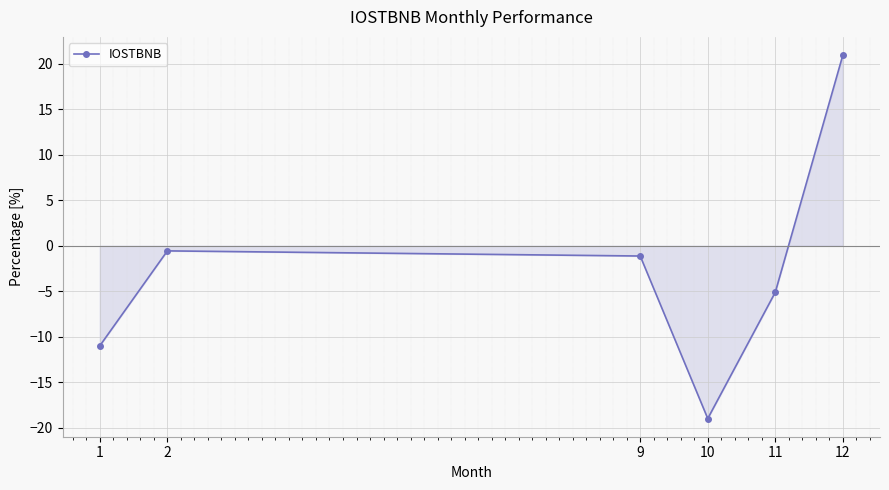

Reading left to right, list all the values displayed in this chart.

-11.0	-0.6	-1.1	-19.0	-5.1	21.0